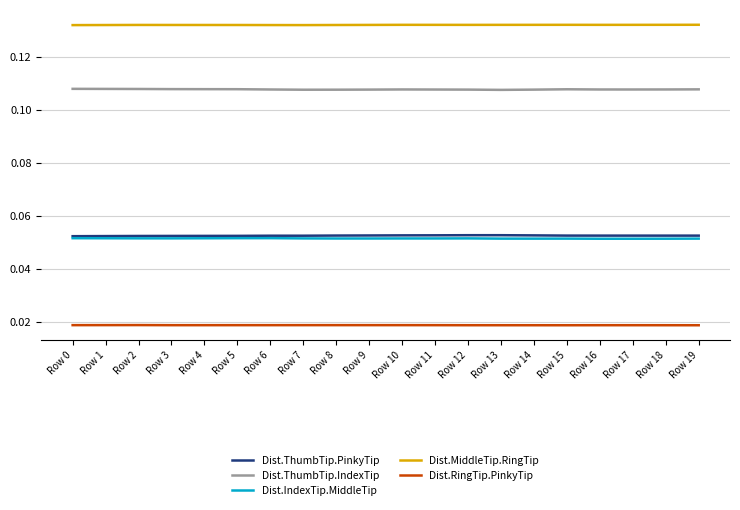

How many series are shown in this chart?

5